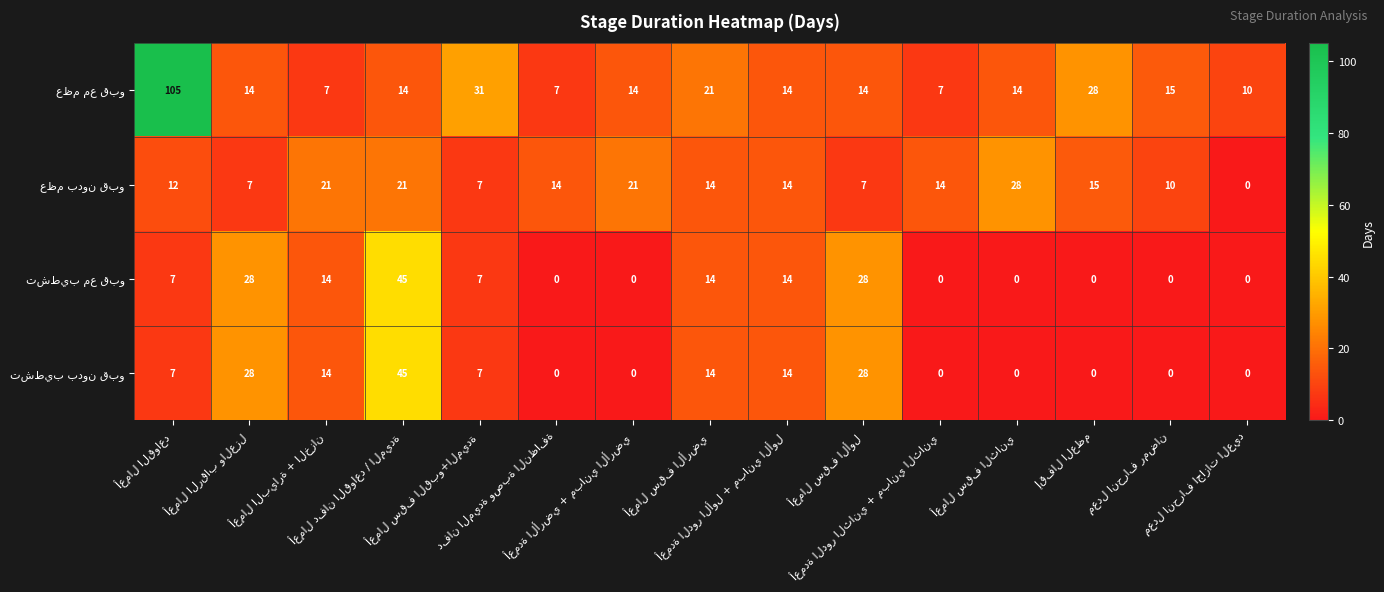

Count the number of categories in the chart.

15